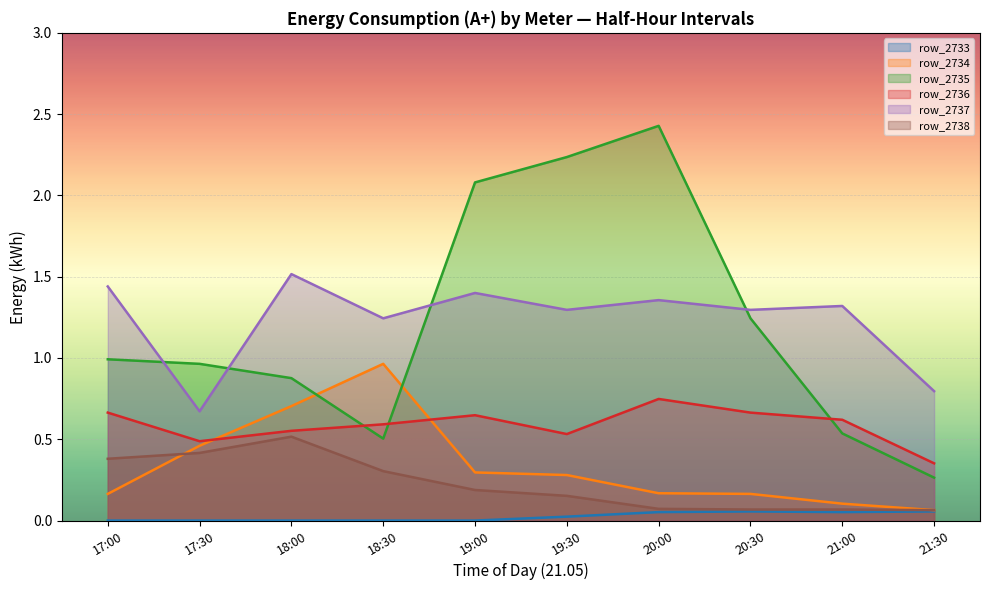

How many lines are shown in the chart?

6